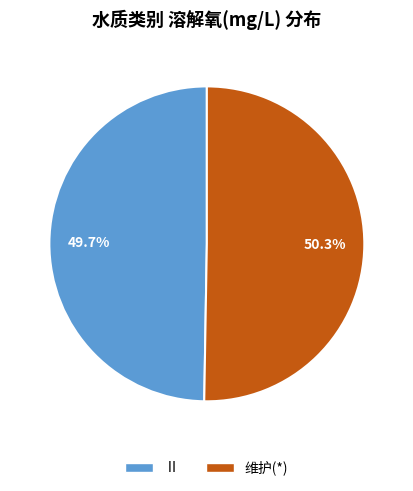

Does any single category account for the majority?

Yes